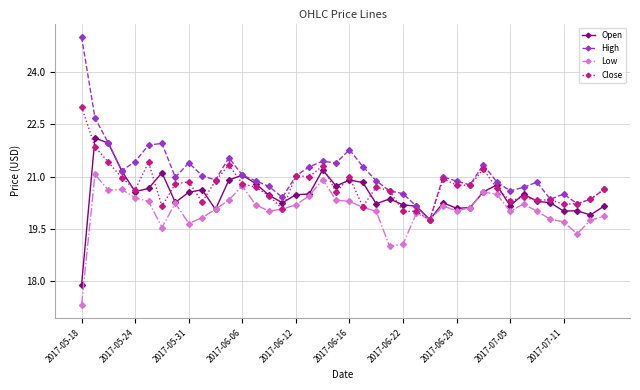

Does the chart have visible grid lines?

Yes